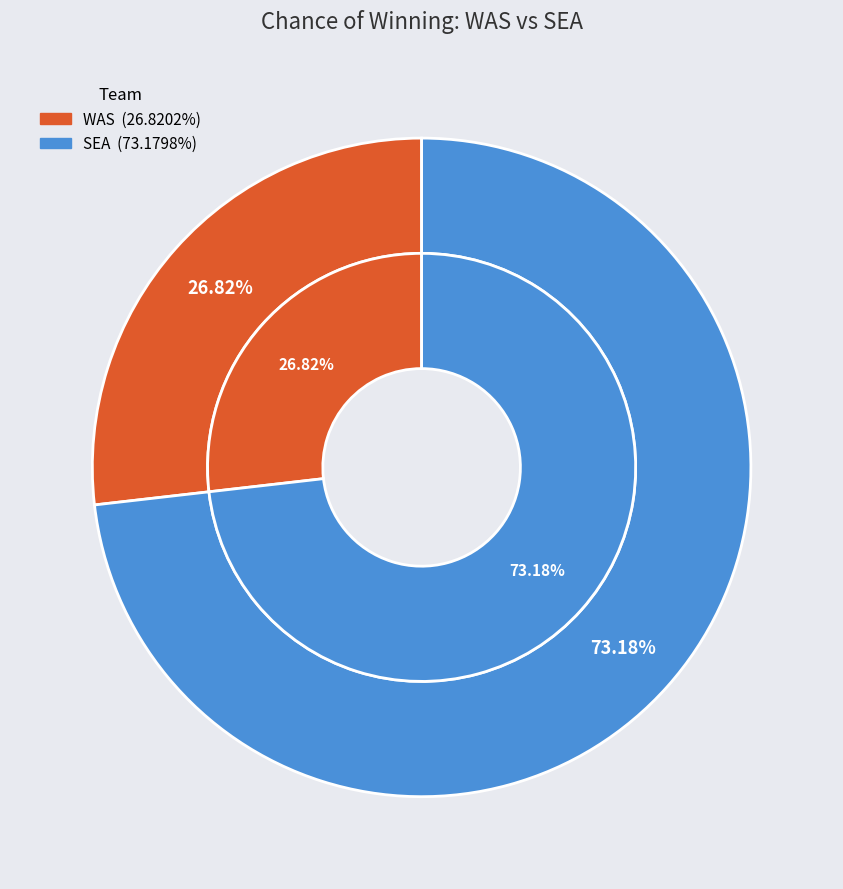

Is SEA the majority of the pie?

Yes